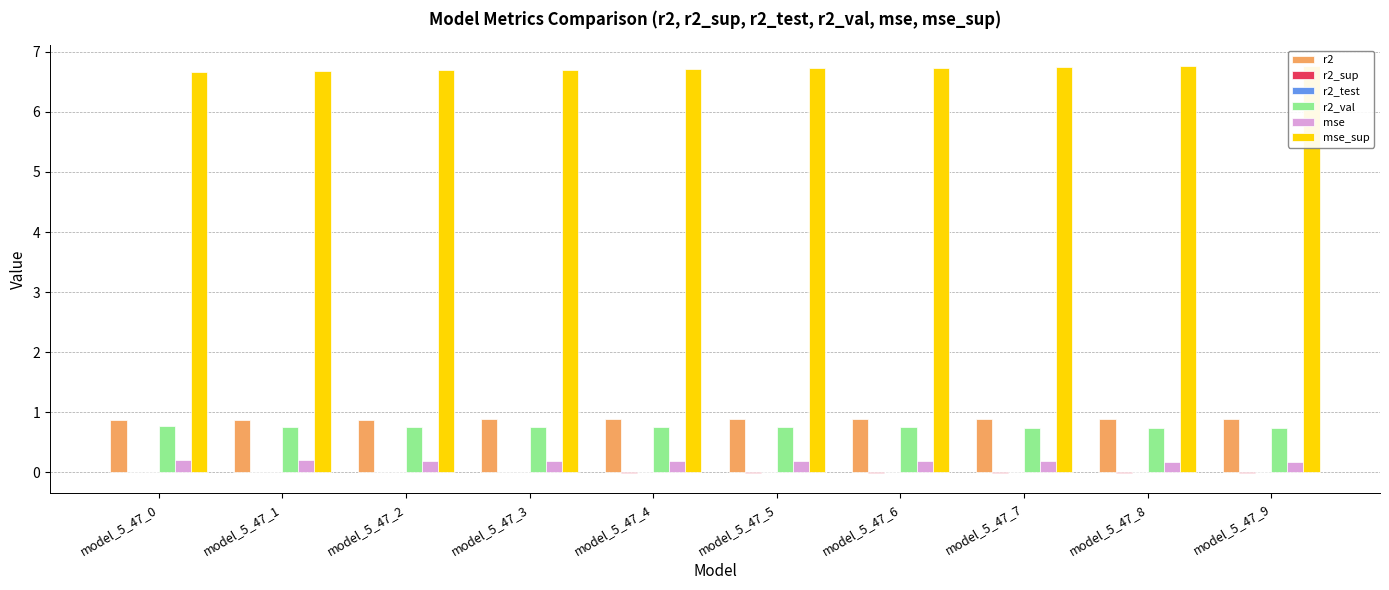

Between model_5_47_8 and model_5_47_3, which is larger?

model_5_47_8